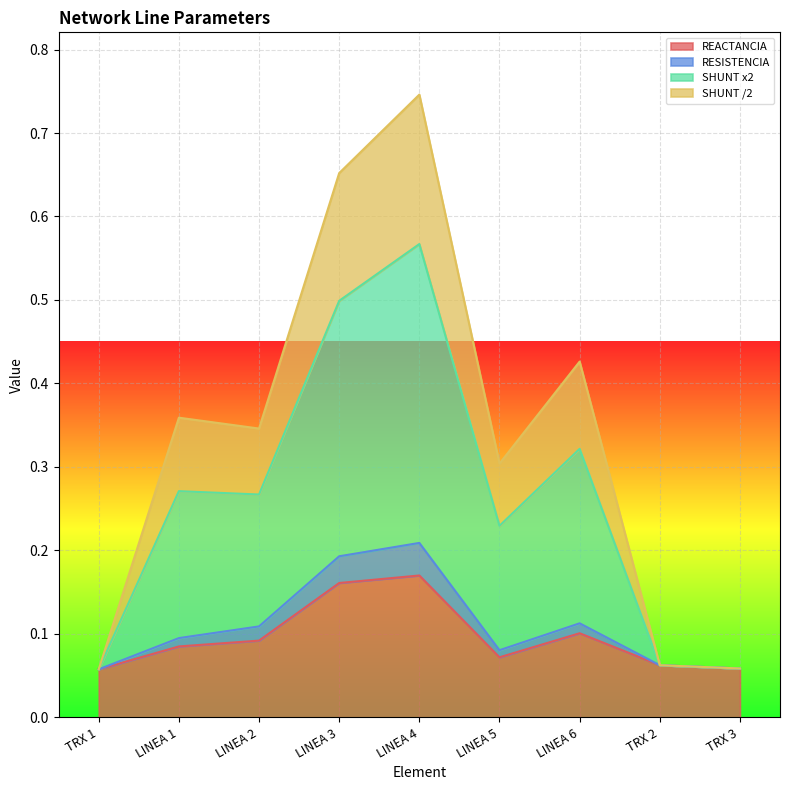

What position from the left is LINEA 1?

2